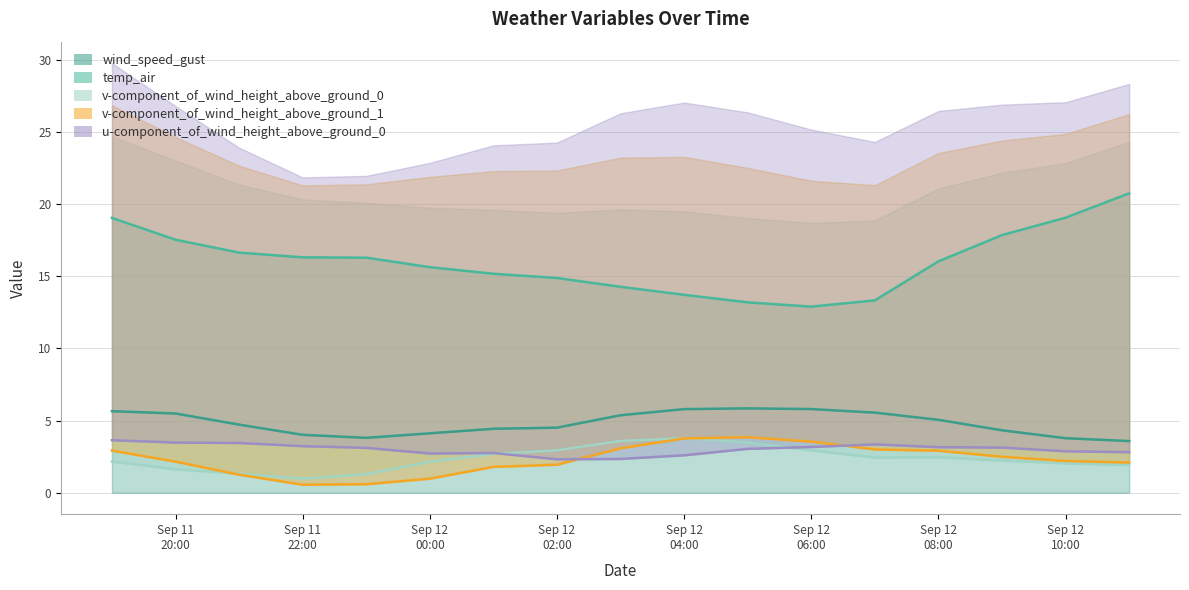

How many lines are shown in the chart?

5